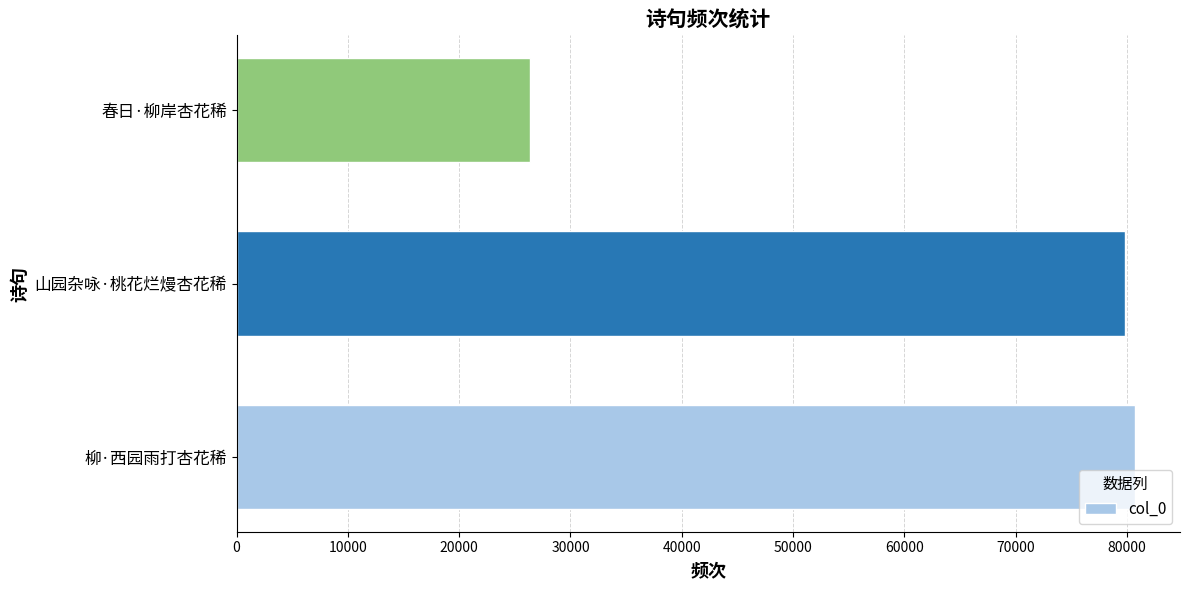

What is the change in value from 柳·西园雨打杏花稀 to 春日·柳岸杏花稀?

-54348